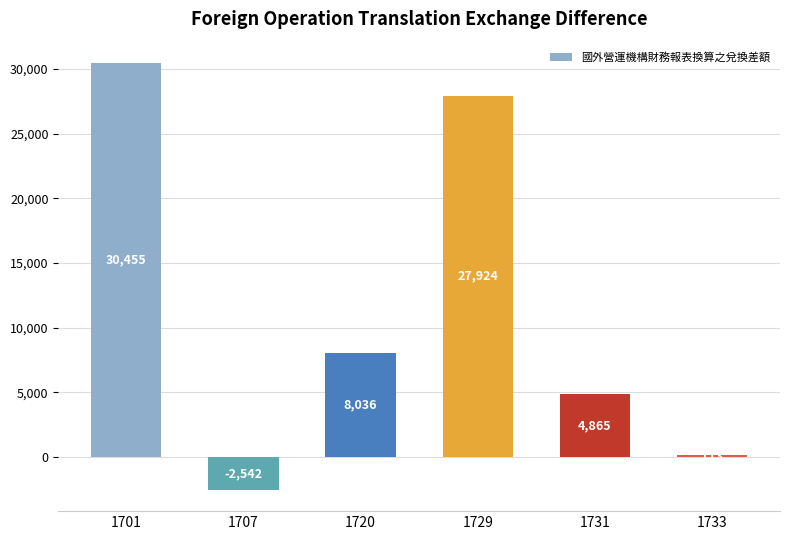

Between 1729 and 1720, which is larger?

1729